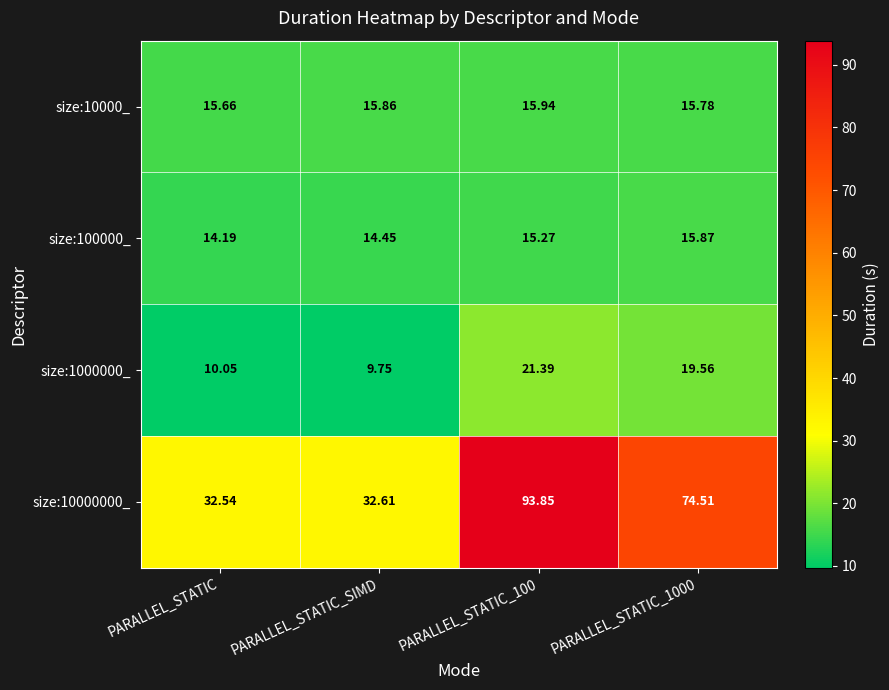

Is the value of size:1000000_ at PARALLEL_STATIC_100 greater than the value of size:10000_ at PARALLEL_STATIC_1000?

Yes